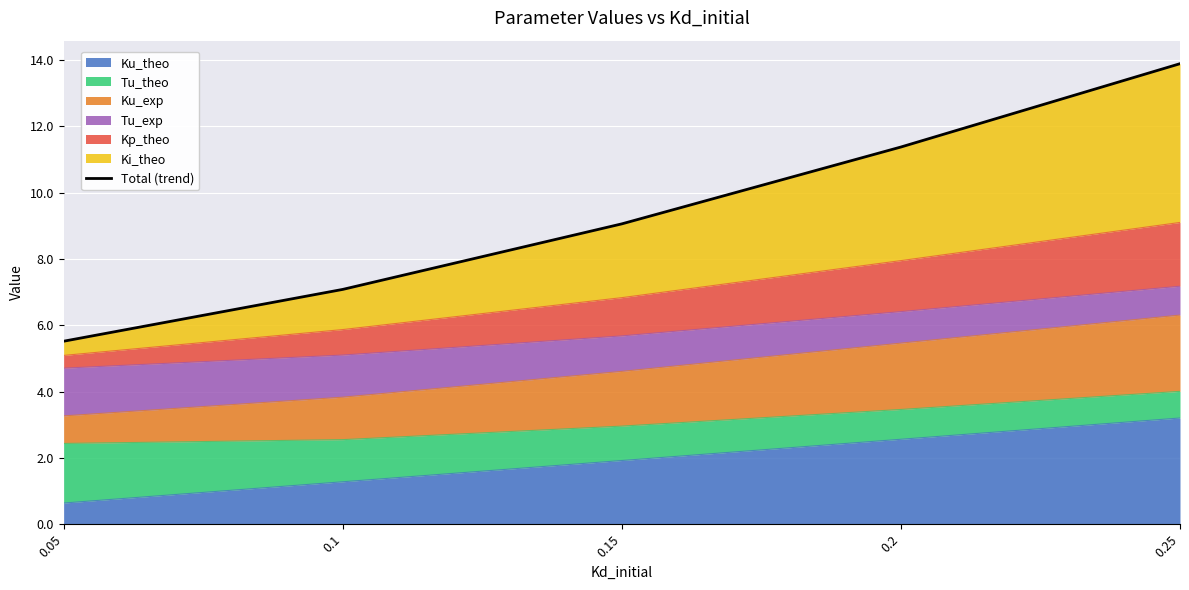

At which label is the value closest to 9?

0.15